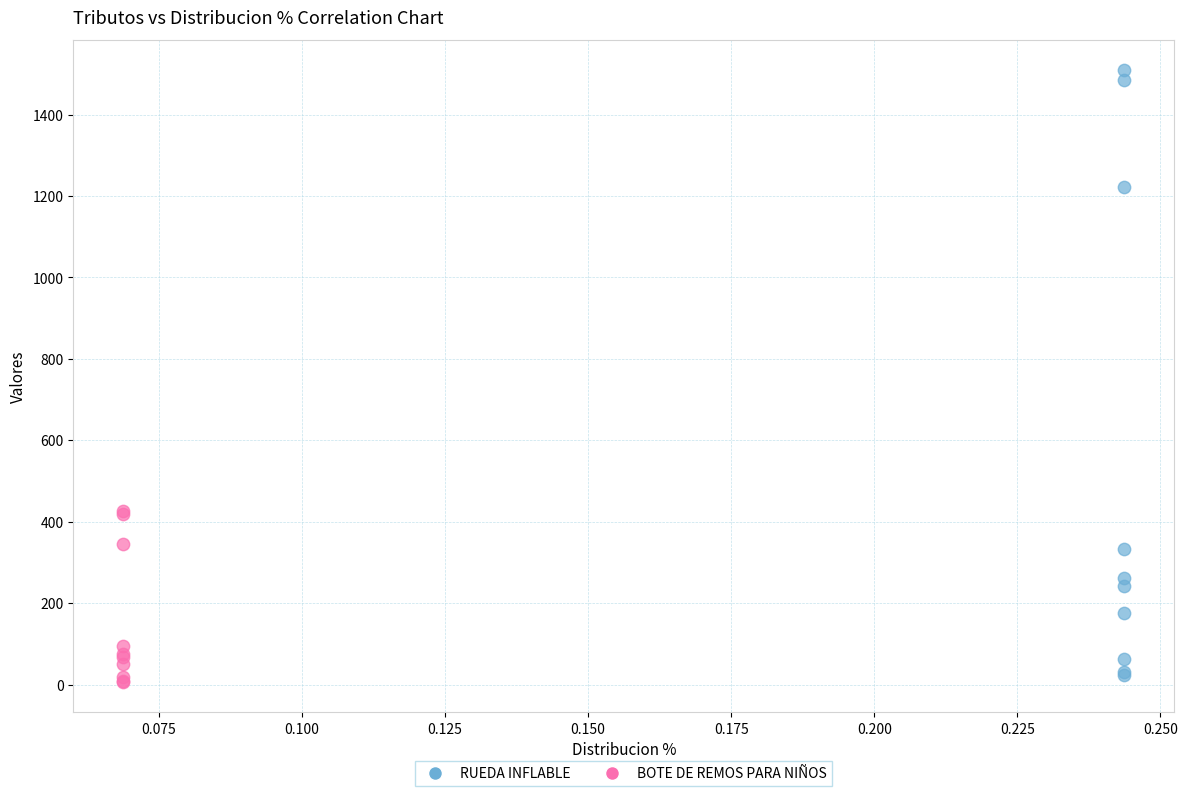

Which series has the widest spread of Y values?

RUEDA INFLABLE